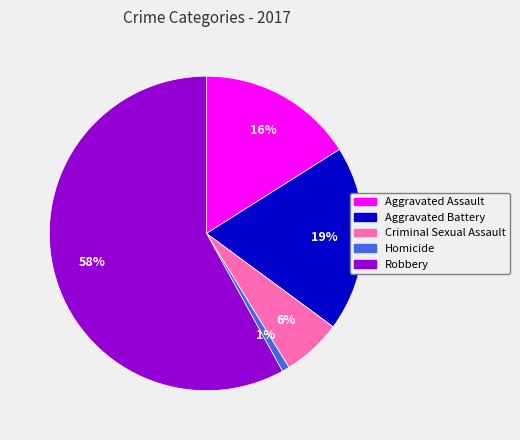

To the nearest percent, what percentage of the pie is Aggravated Battery?

19%